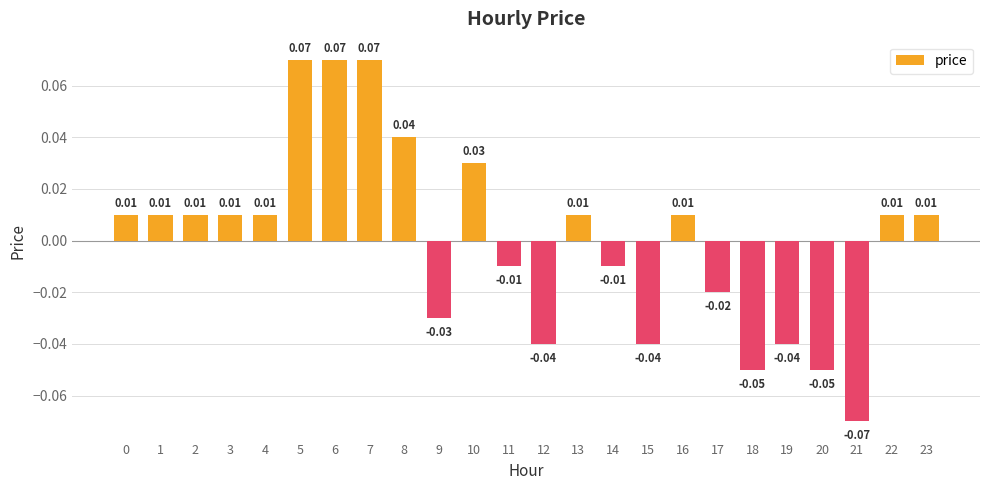

How many values are below zero?

10